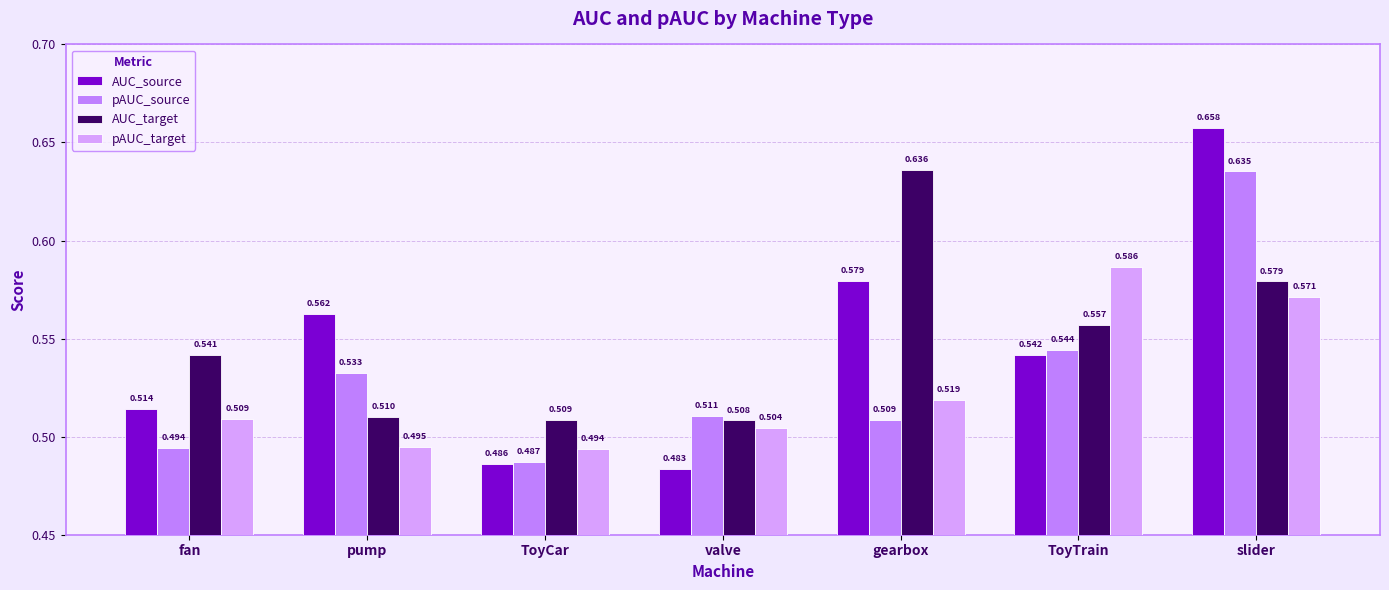

What position from the left is ToyTrain?

6